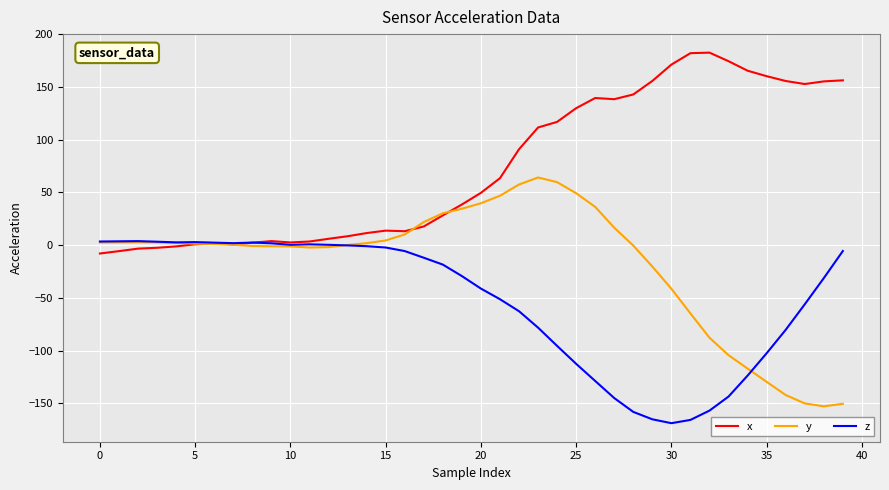

List the series in order of their peak value, lowest first.

z, y, x